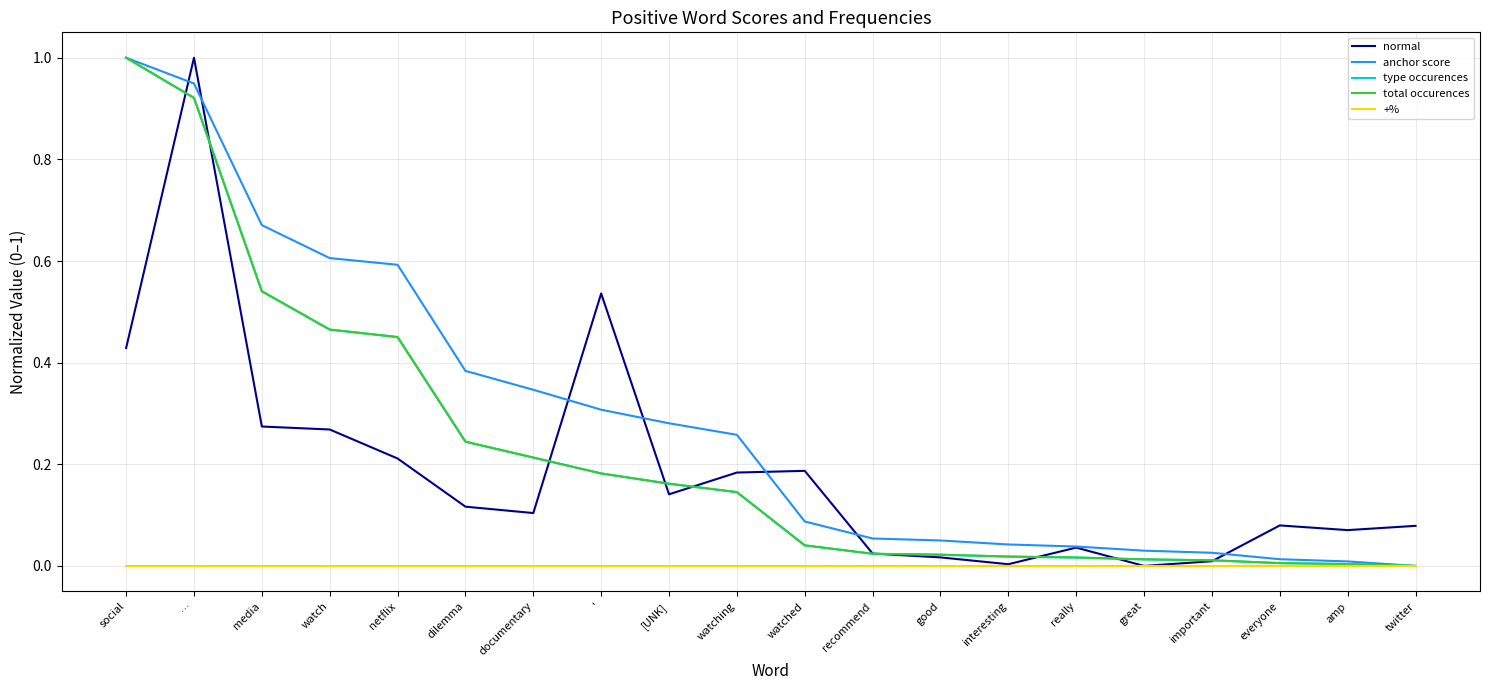

Is this an area chart (filled region under the line)?

No